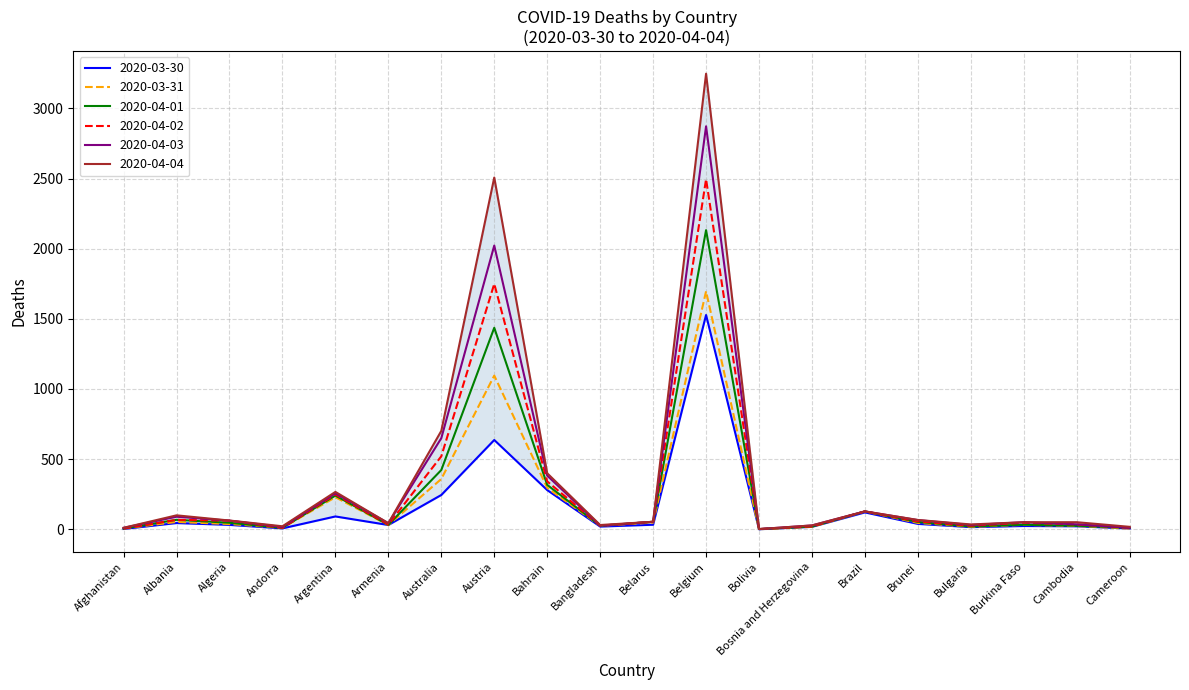

What is the value of the 2020-04-04 point at the 4th from the left?

21